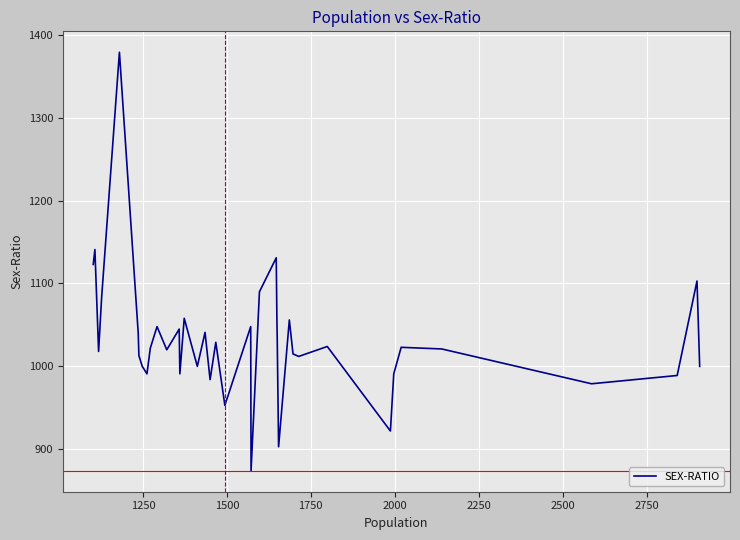

What is the greatest value displayed?

1379